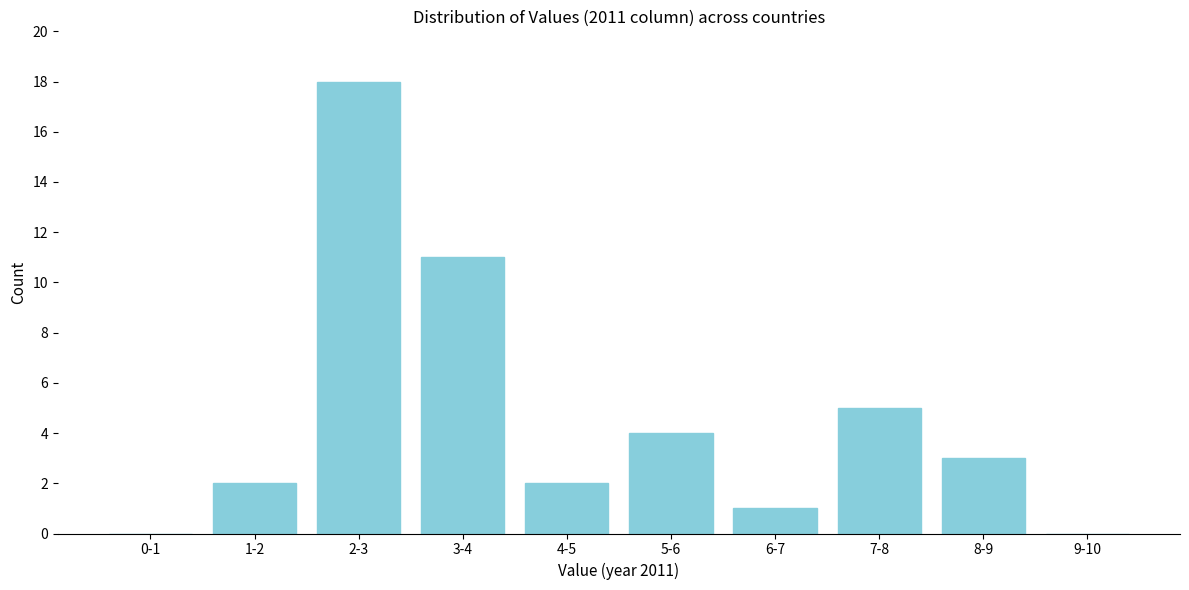

Reading left to right, transcribe all the data shown in this chart.

0-1=0	1-2=2	2-3=18	3-4=11	4-5=2	5-6=4	6-7=1	7-8=5	8-9=3	9-10=0